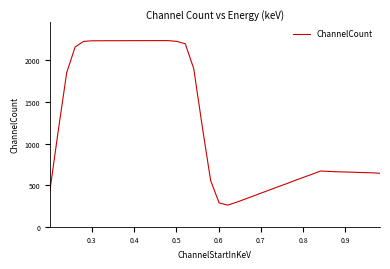

What is the difference between the maximum and minimum values?

1977.9